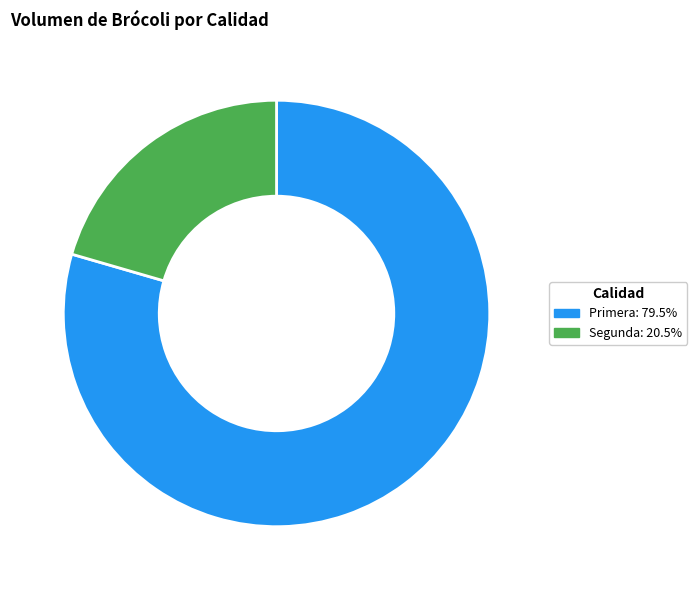

Is Primera the majority of the pie?

Yes